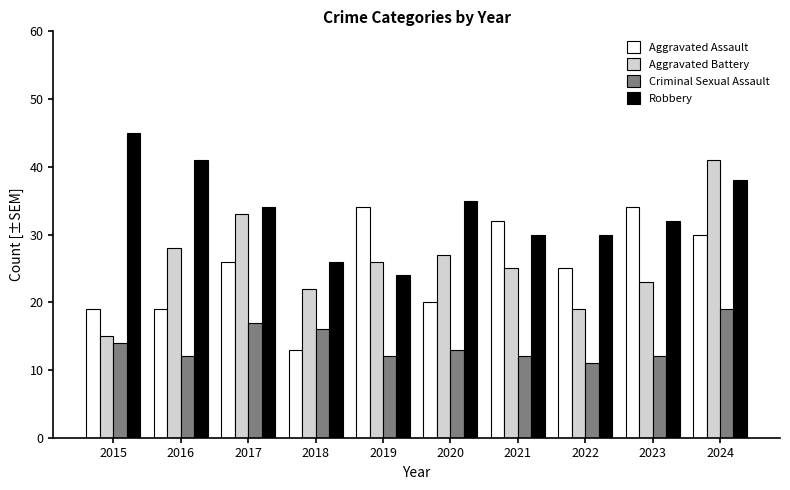

Rank the series by their maximum value, from lowest to highest.

Criminal Sexual Assault, Aggravated Assault, Aggravated Battery, Robbery